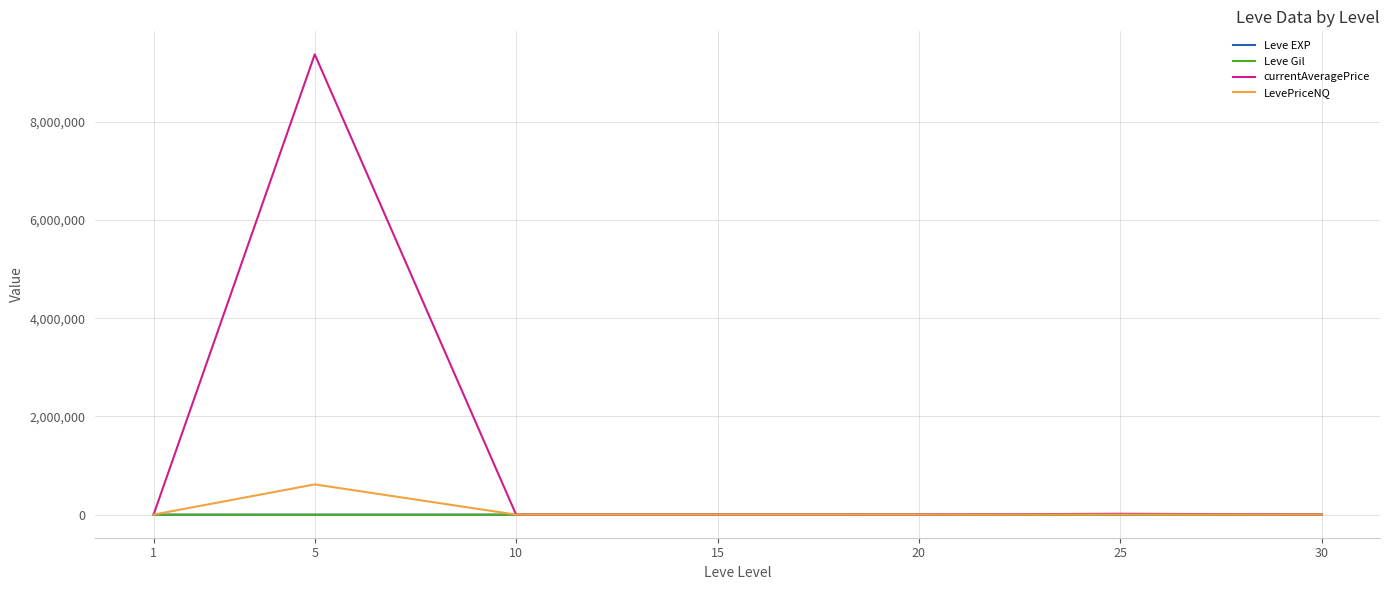

Which series has the widest spread of values?

currentAveragePrice